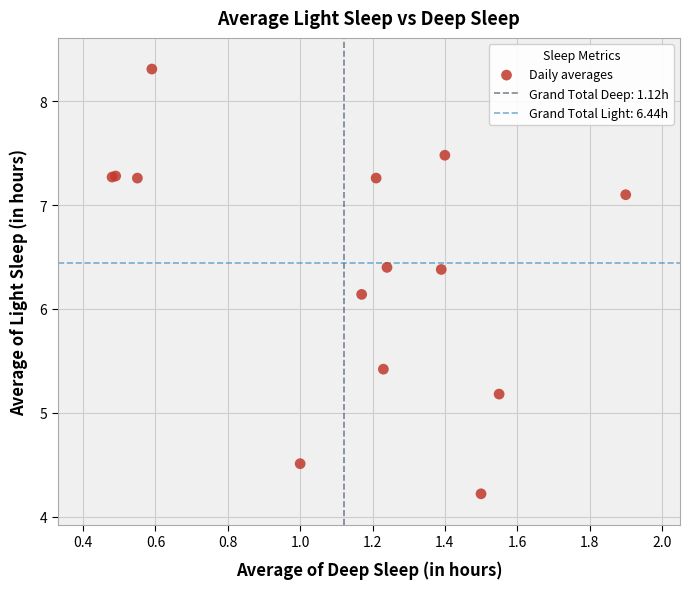

What Y value in the scatter plot is closest to 6?

6.1